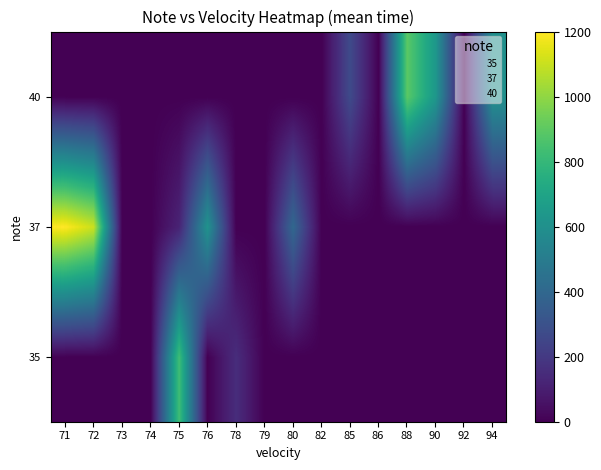

At which category is the sum across all series the highest?

71